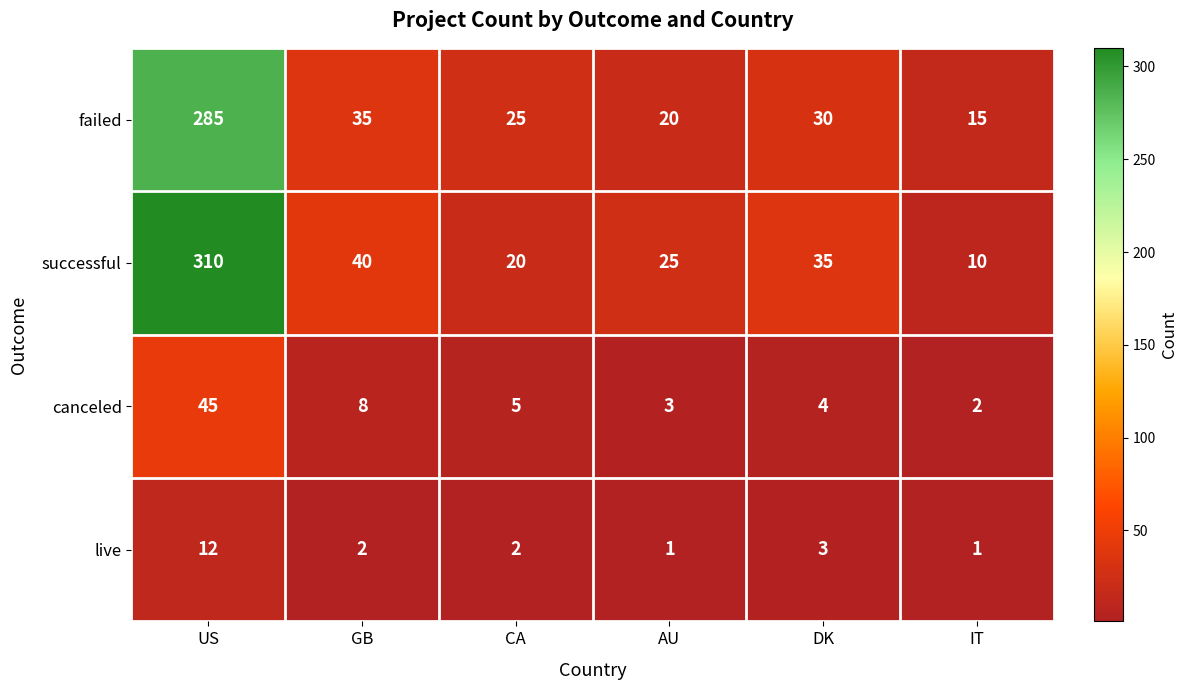

What is the difference between the successful values at IT and CA?

10